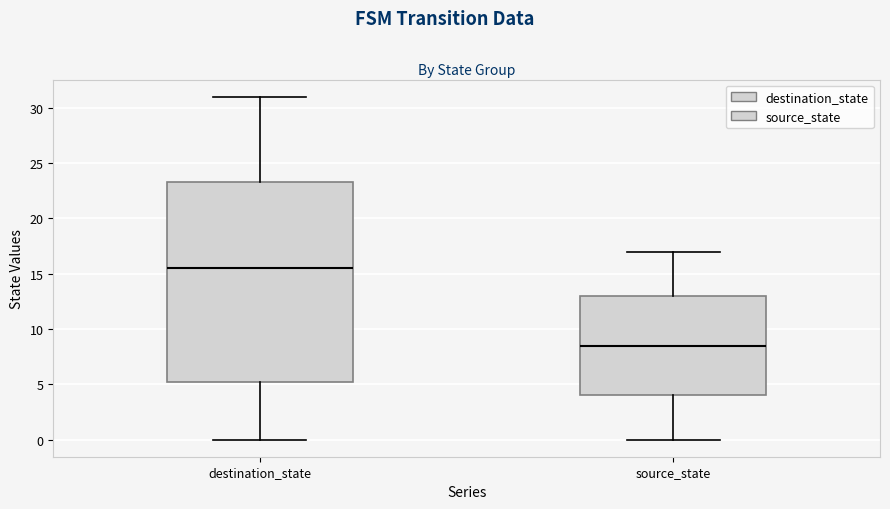

Reading left to right, read every box against the y-axis: the position of its median line, the range the box covers, and the ends of its whiskers. The values are not printed on the chart, so give them approximately, as read against the axis.

destination_state: median 15.5, box 5.5 to 23.5, whiskers 0.0 to 31.0
source_state: median 8.5, box 4.0 to 13.0, whiskers 0.0 to 17.0